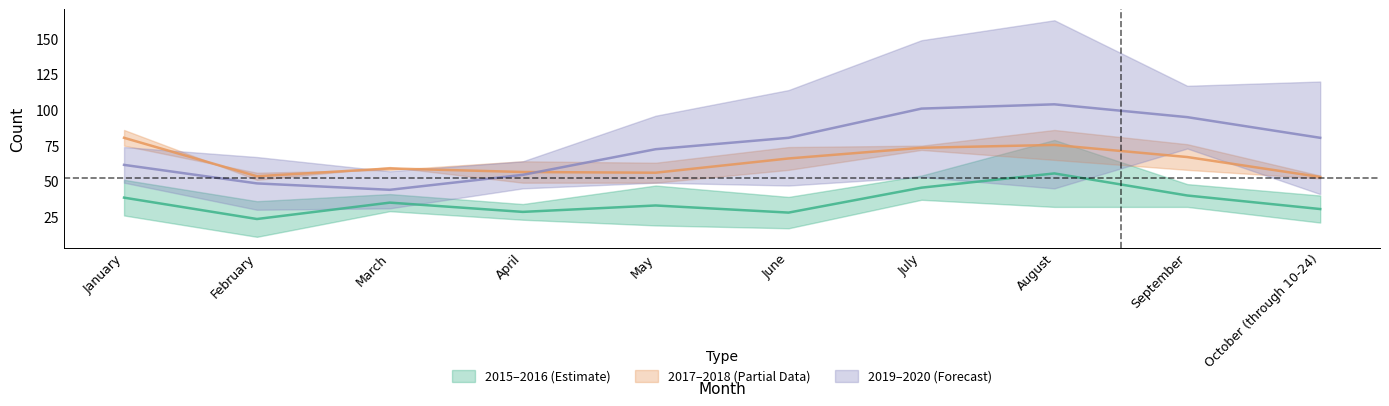

Count the number of categories in the chart.

10